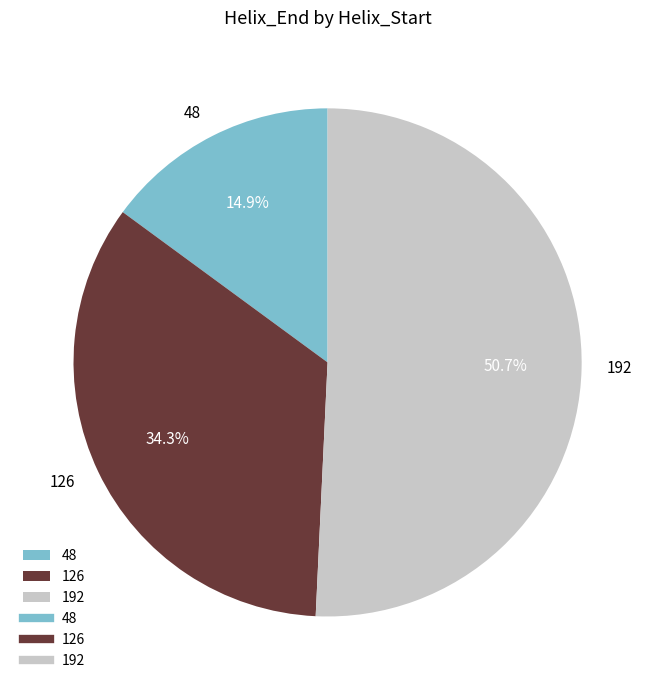

What portion of the pie excludes 126?

65.7%